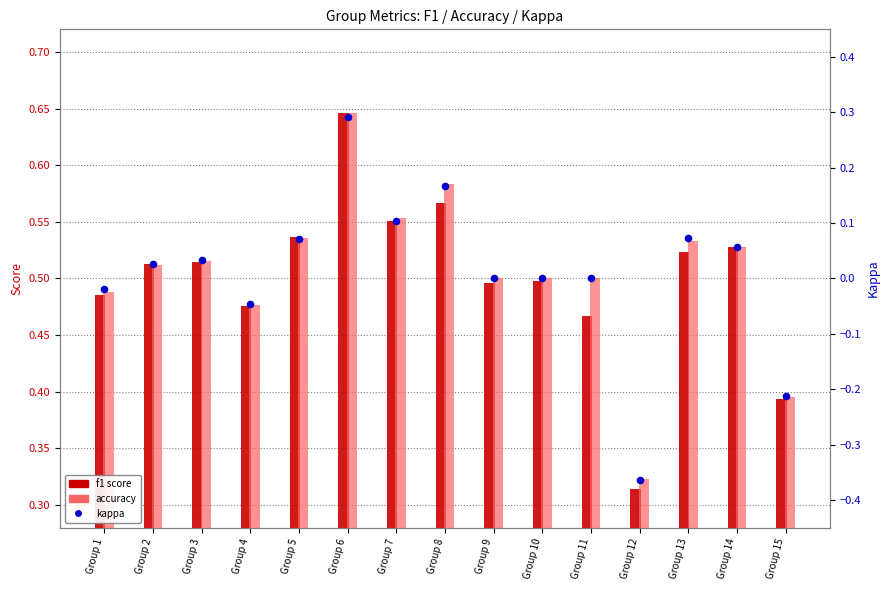

Which series reaches the minimum Y coordinate?

kappa